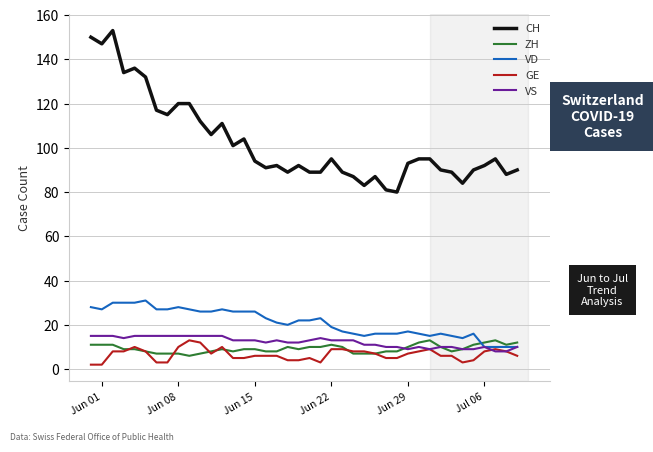

Which series has the largest range (max minus min)?

CH